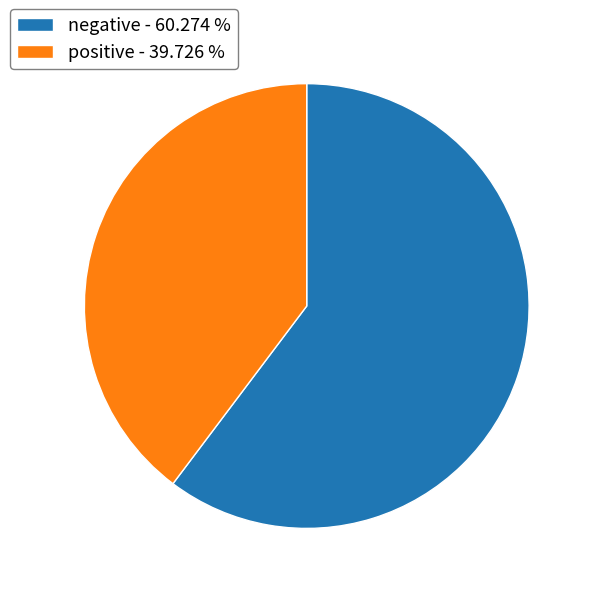

Which category has the biggest portion of the pie?

negative